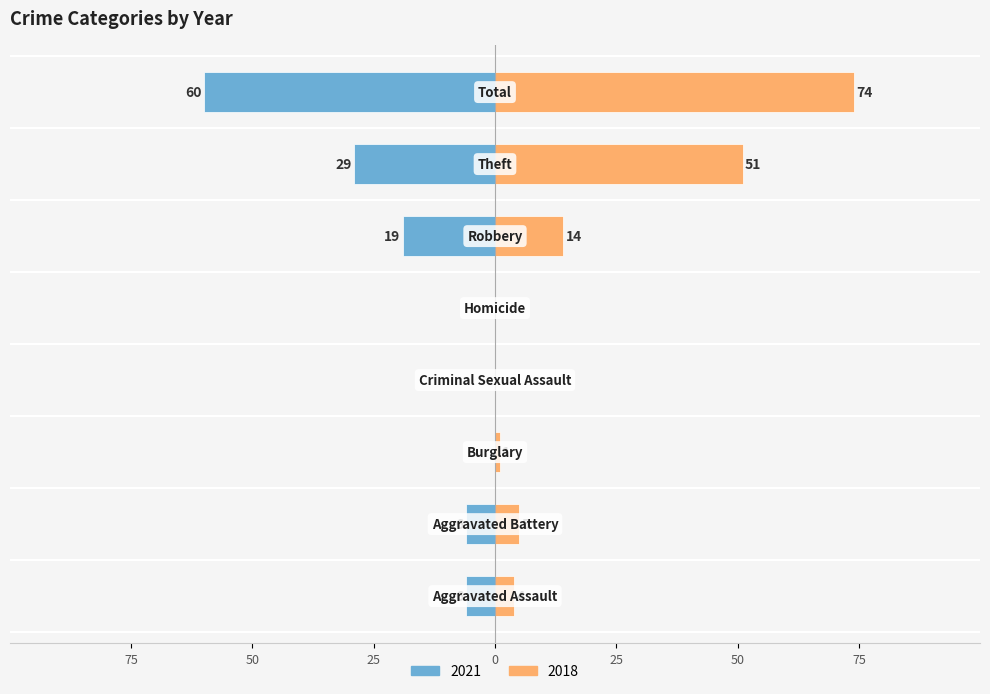

What is the label of the 6th bar from the right?

Burglary